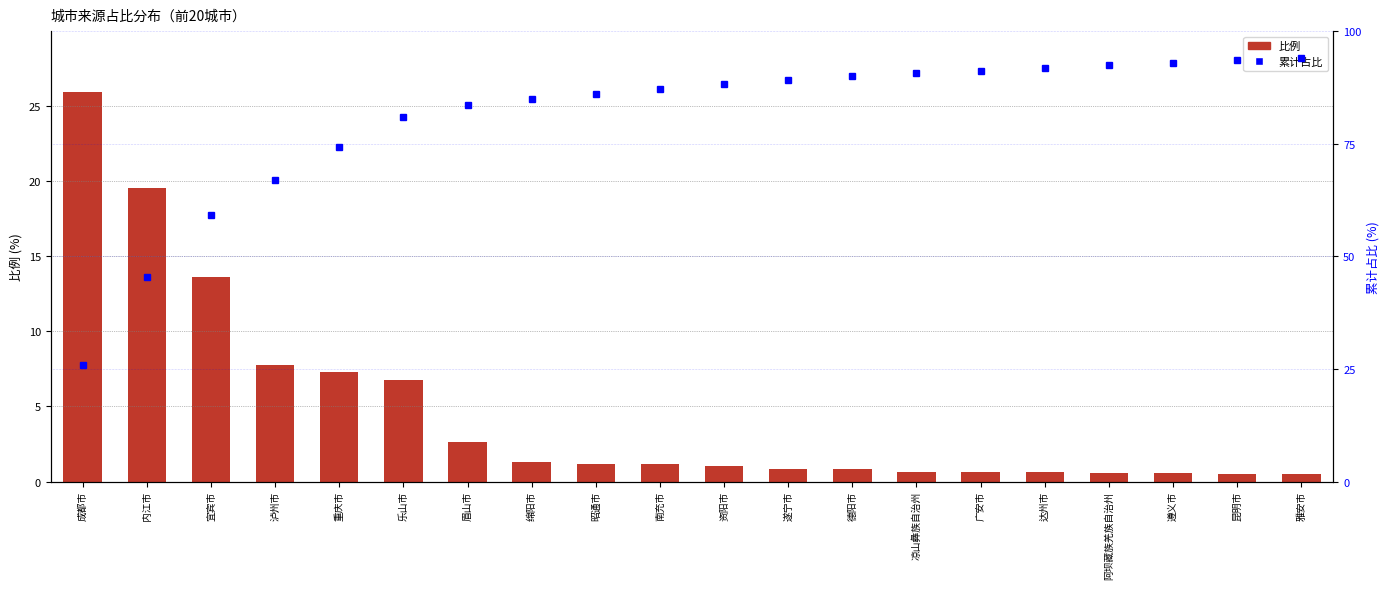

What is the label of the 2nd bar from the right?

昆明市